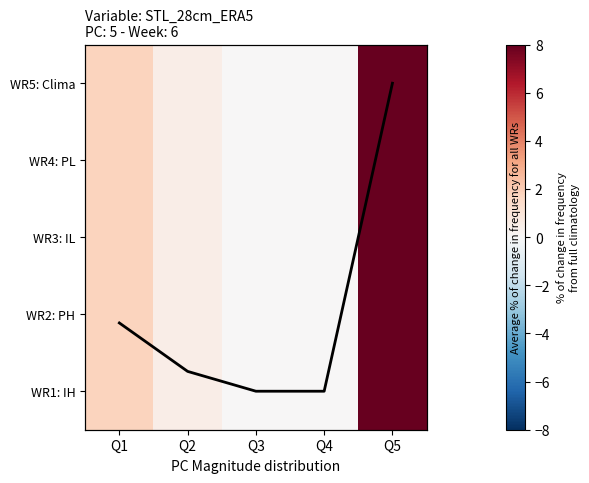

Count the number of categories in the chart.

5